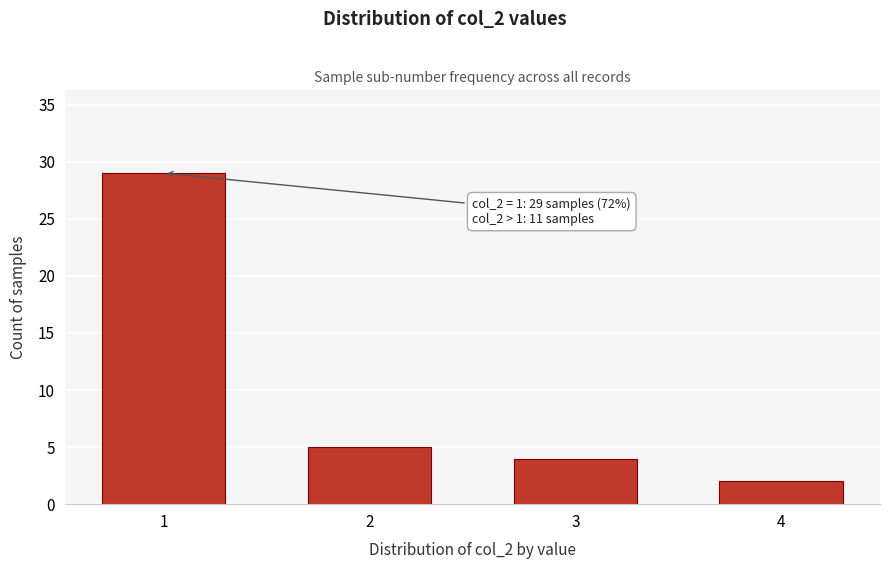

Reading left to right, extract all data points from this chart.

1=29	2=5	3=4	4=2